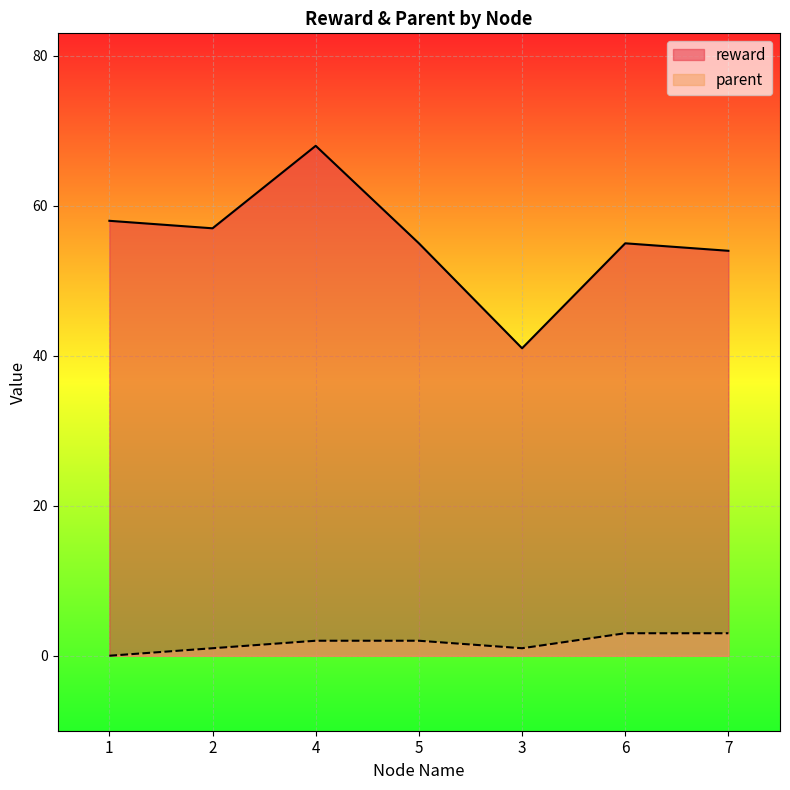

True or false: reward and parent cross at least once.

False